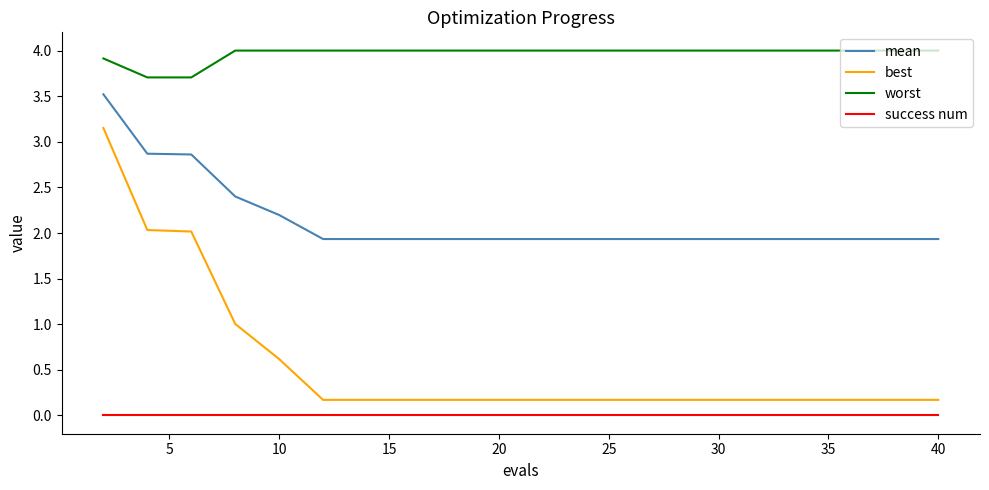

True or false: mean and success num intersect in this chart.

False